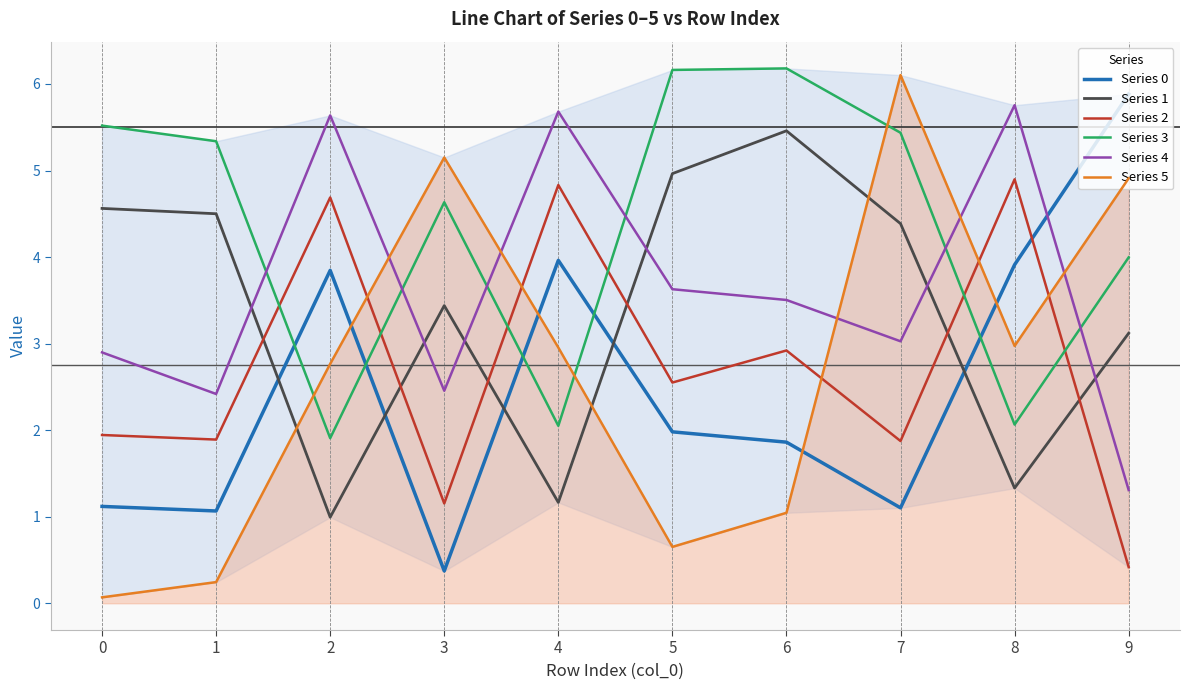

Reading left to right, transcribe all the data shown in this chart.

Series 0: 0=1.1	1=1.1	2=3.8	3=0.4	4=4.0	5=2.0	6=1.9	7=1.1	8=3.9	9=5.9
Series 1: 0=4.6	1=4.5	2=1.0	3=3.4	4=1.2	5=5.0	6=5.5	7=4.4	8=1.3	9=3.1
Series 2: 0=1.9	1=1.9	2=4.7	3=1.2	4=4.8	5=2.6	6=2.9	7=1.9	8=4.9	9=0.4
Series 3: 0=5.5	1=5.3	2=1.9	3=4.6	4=2.1	5=6.2	6=6.2	7=5.4	8=2.1	9=4.0
Series 4: 0=2.9	1=2.4	2=5.6	3=2.5	4=5.7	5=3.6	6=3.5	7=3.0	8=5.8	9=1.3
Series 5: 0=0.1	1=0.2	2=2.8	3=5.2	4=3.0	5=0.7	6=1.0	7=6.1	8=3.0	9=4.9